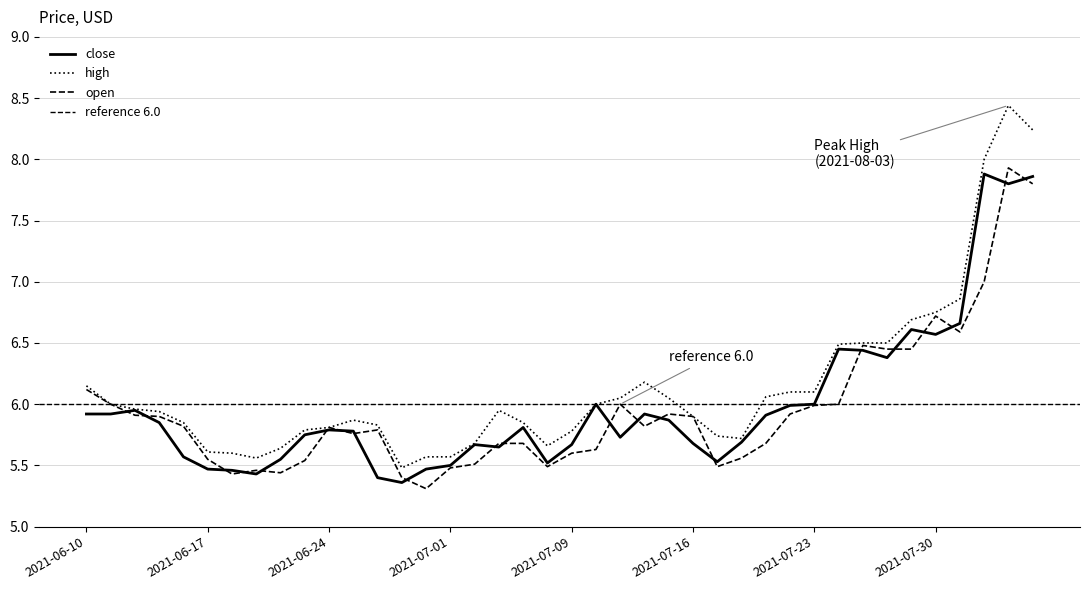

Is the value of high at 2021-06-17 greater than the value of close at 2021-07-01?

Yes